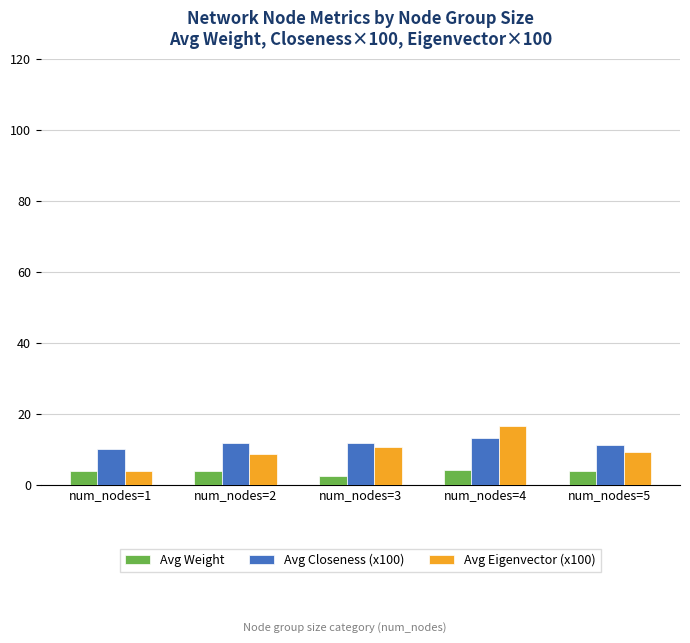

What is the difference between the maximum and minimum values in the Avg Closeness (x100) series?

3.1